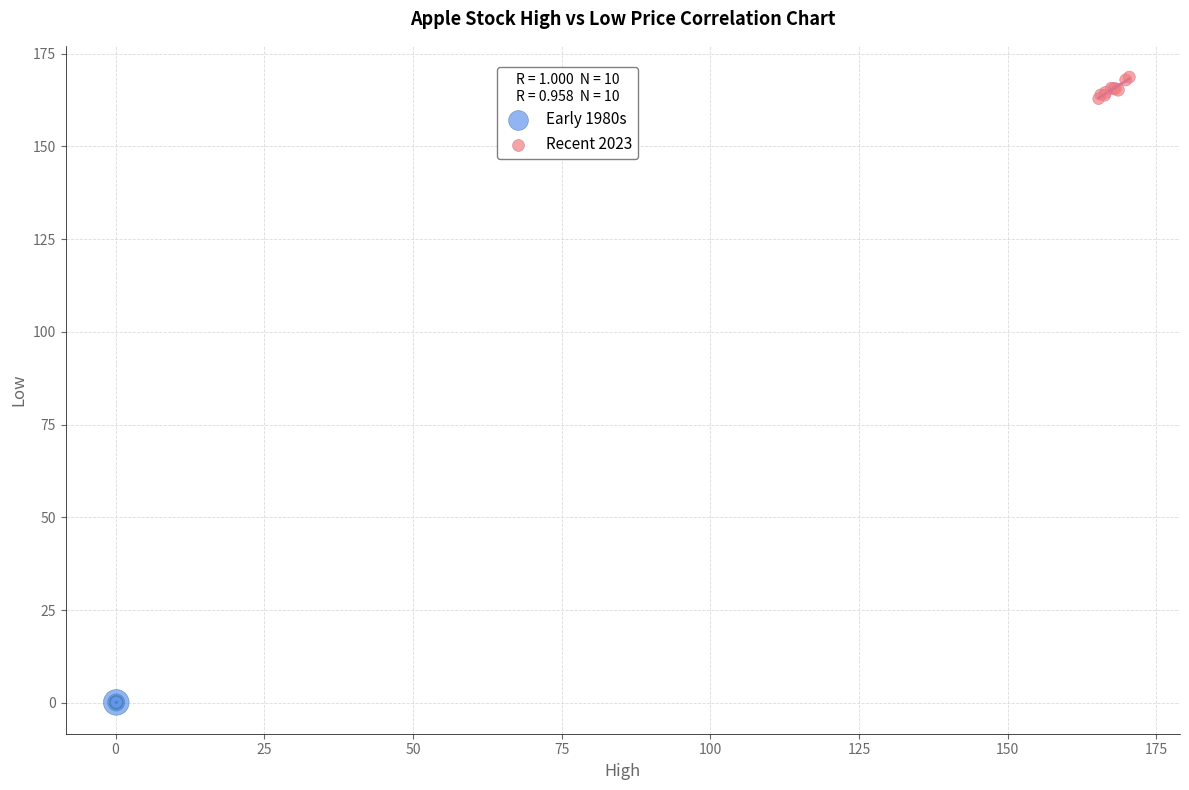

Which series contains the lowest Y value?

Early 1980s